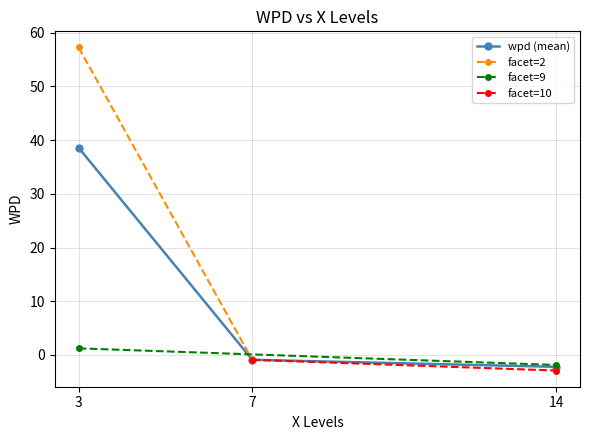

What is the value of the wpd (mean) point at the 3rd from the left?

-2.2